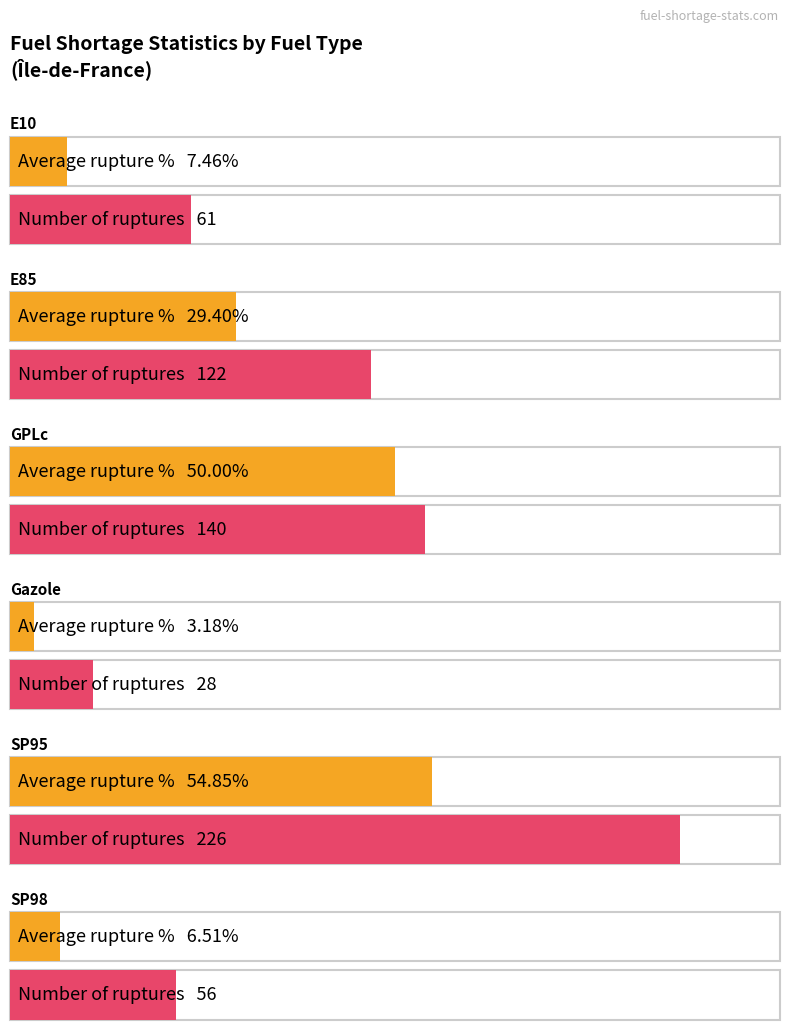

What is the average value of the pourcentage_rupture series?

25.2